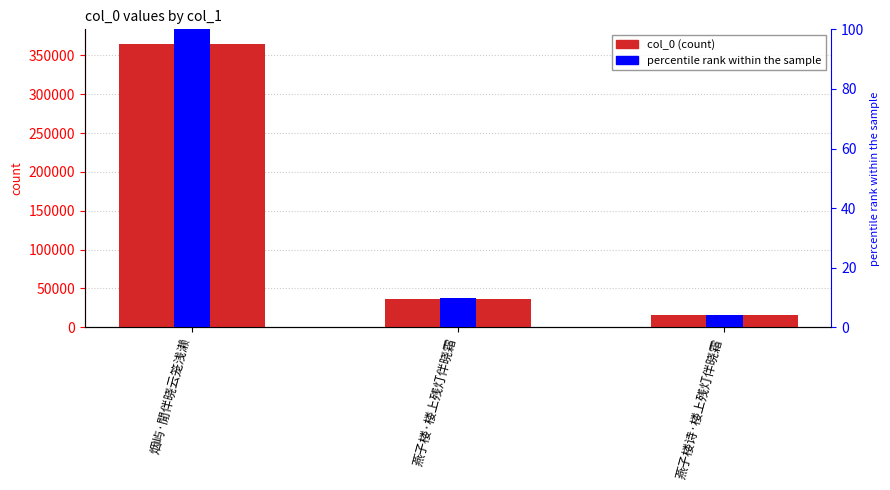

How many groups of bars are there?

3